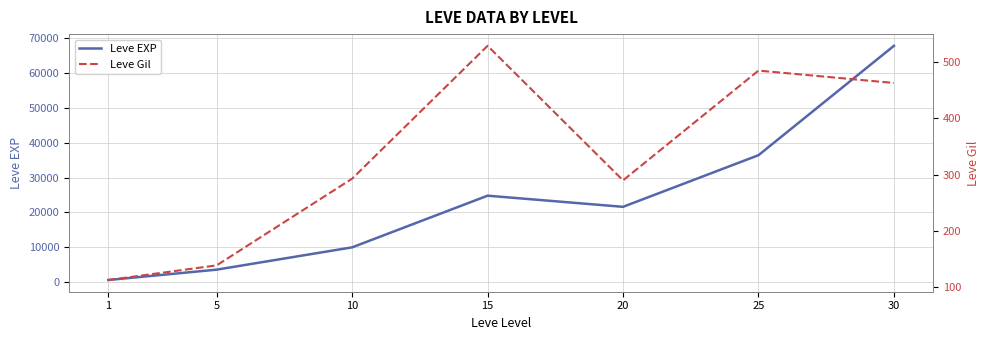

Between 1 and 5, which series saw the biggest shift?

Leve EXP